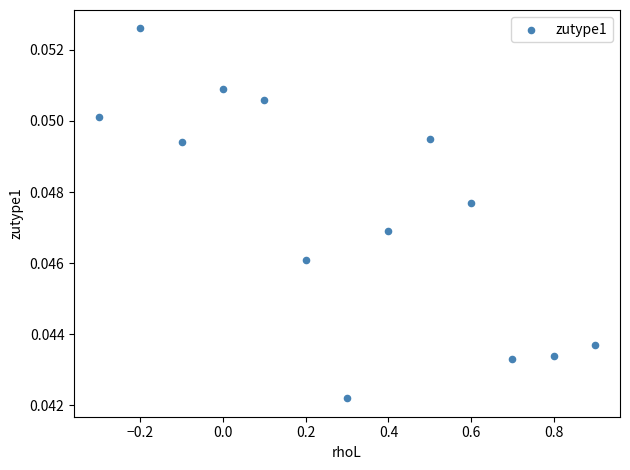

What is the range of X values (max minus min)?

1.2